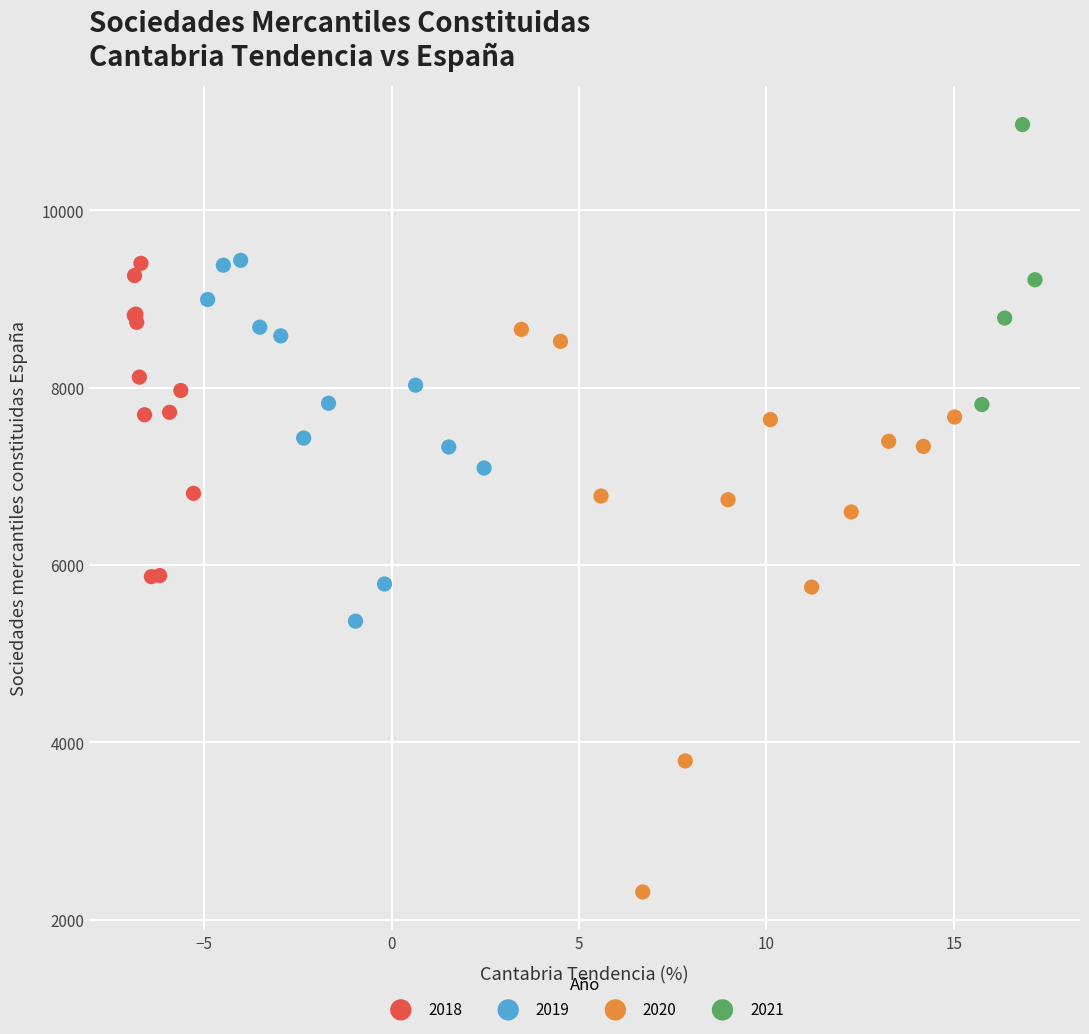

Which series has the largest Y range (max minus min)?

2020